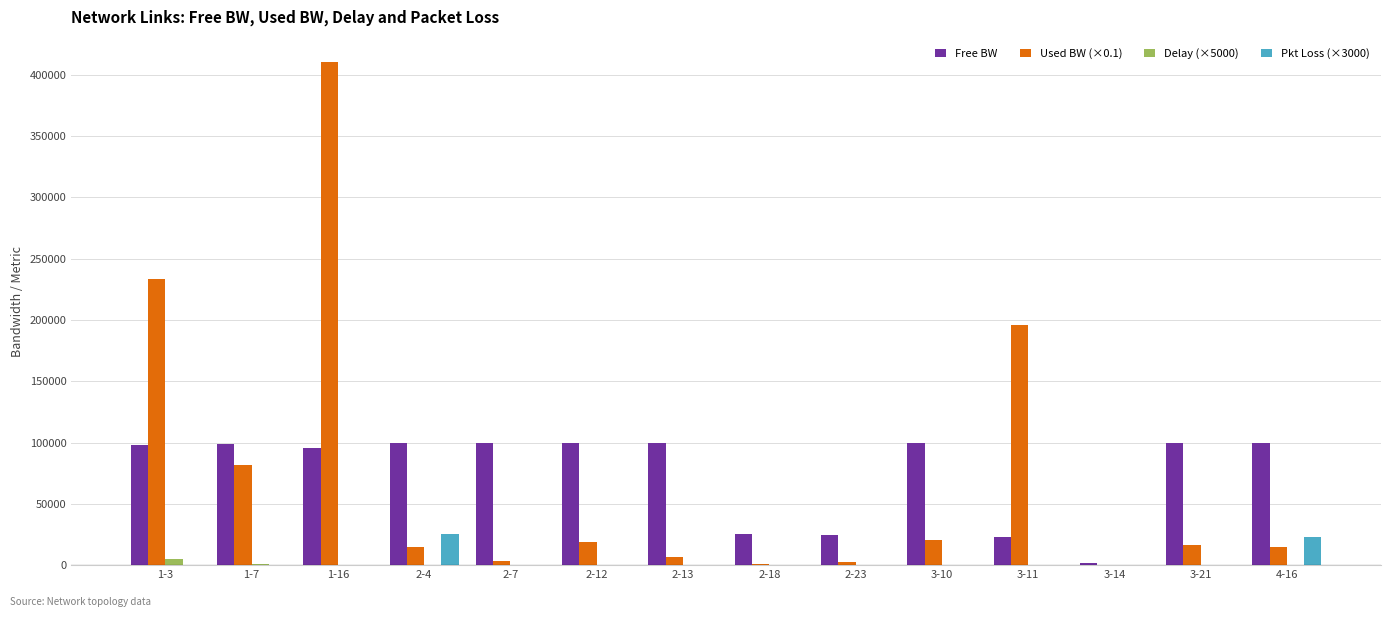

What is the highest value of the Free BW series?

99970.0